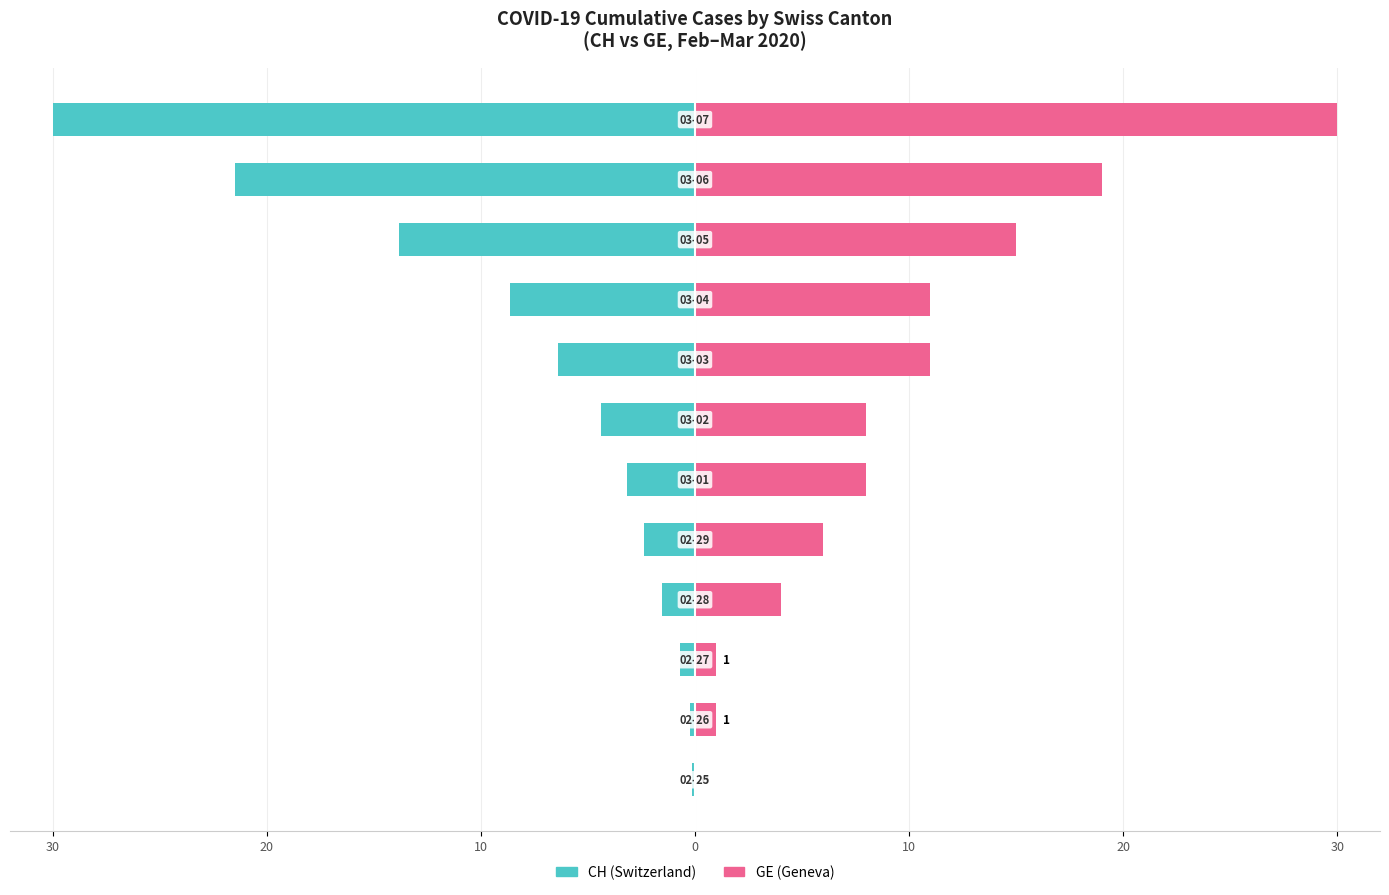

Rank the series by their average value, from highest to lowest.

GE (Geneva), CH (Switzerland)